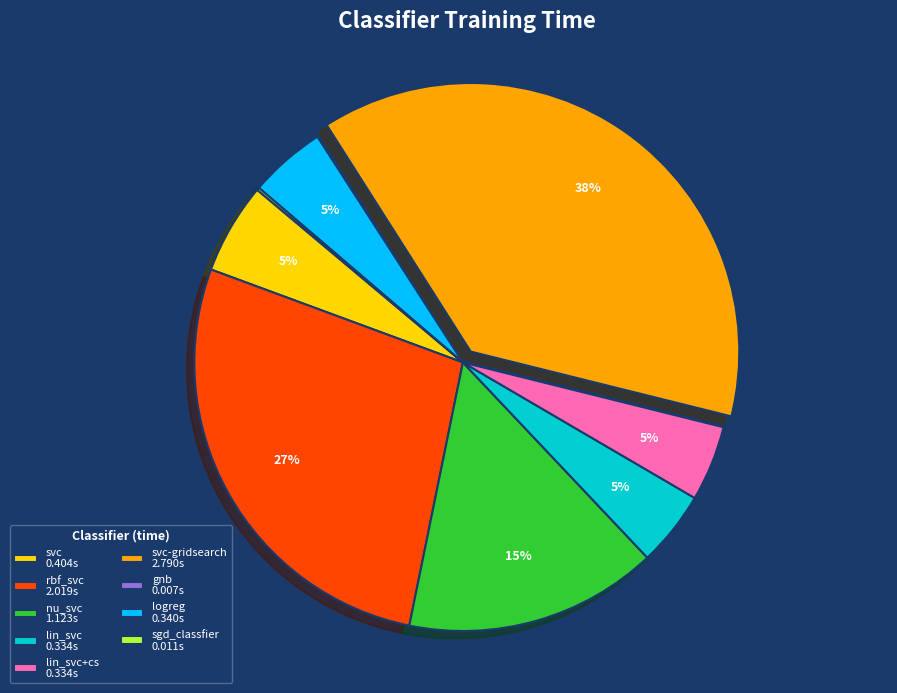

Is the sum of svc-gridsearch 2.790s and svc 0.404s greater than half?

No